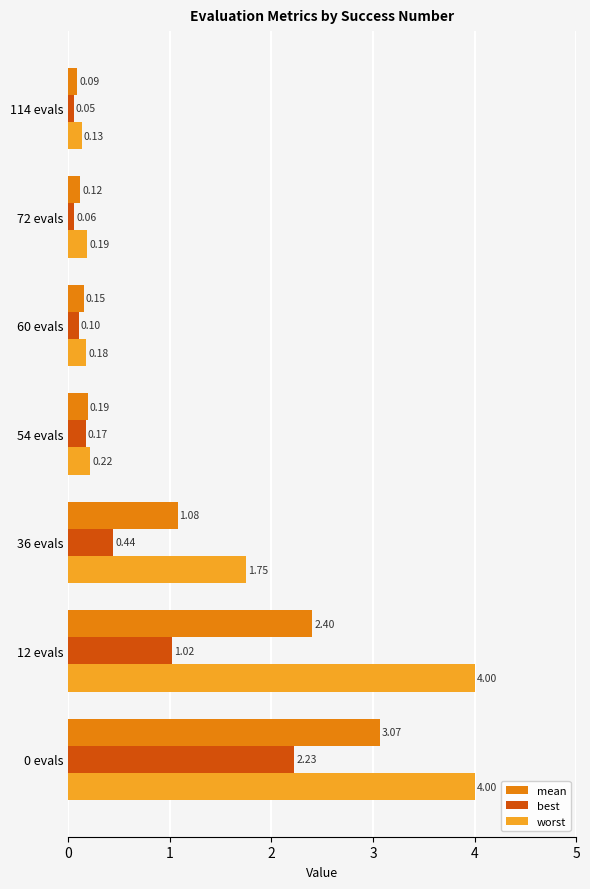

Which series changed the most between 12 evals and 60 evals?

worst